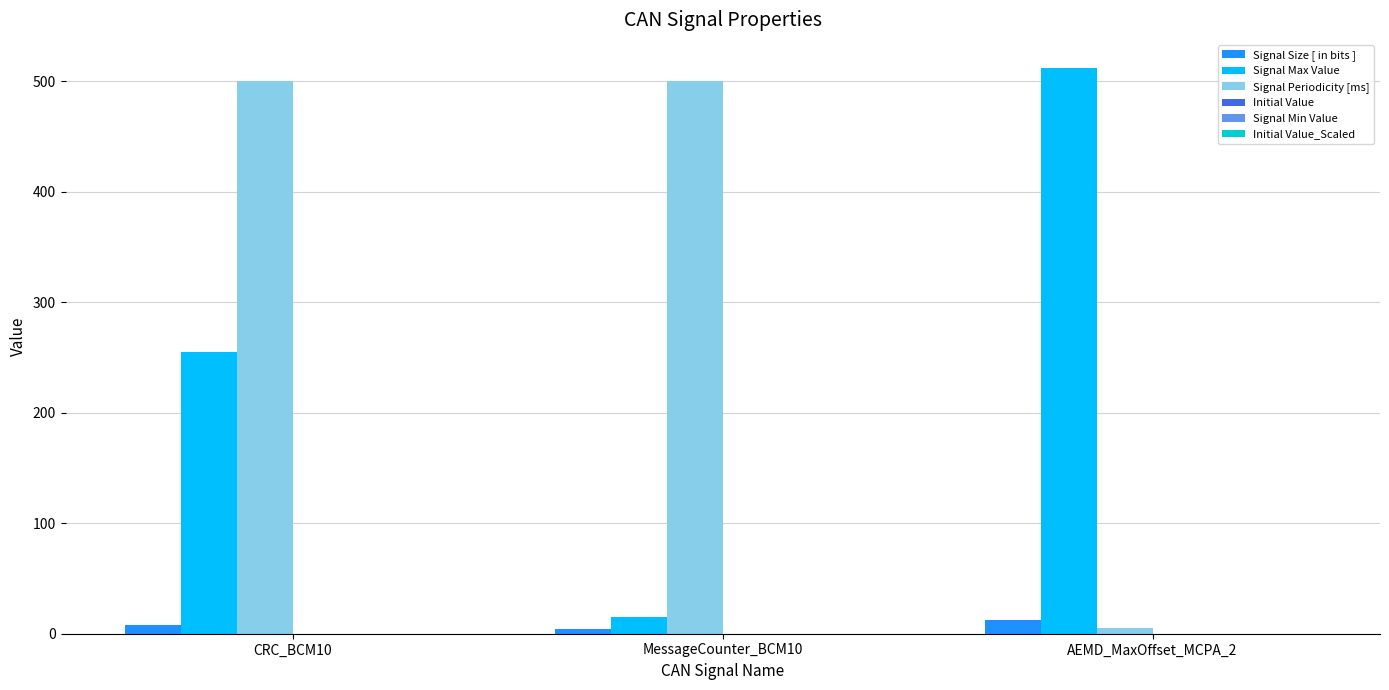

What is the greatest value displayed?

511.9